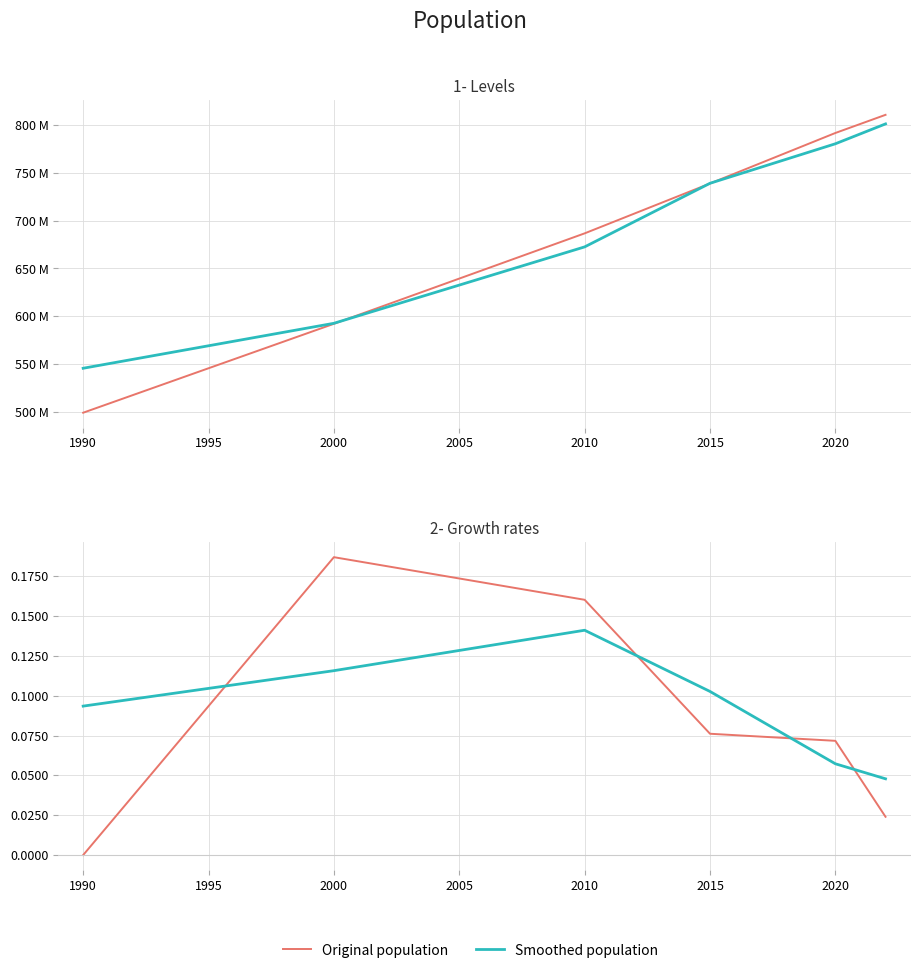

Between 1990 and 2010, which series saw the biggest shift?

Original population